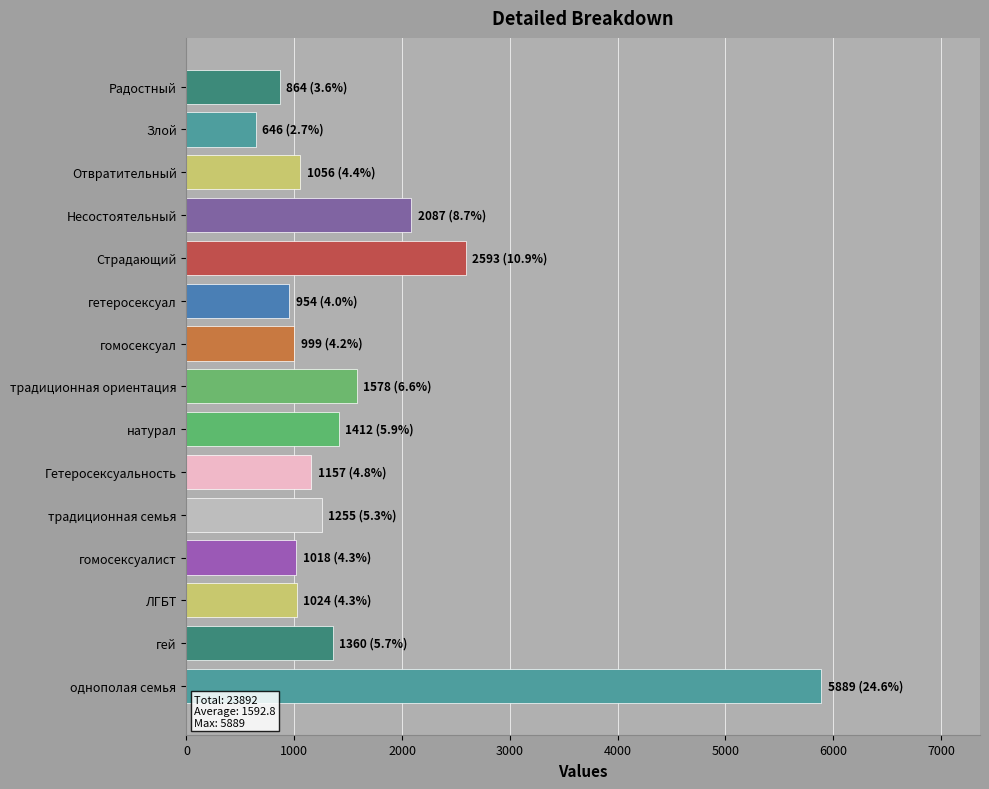

The chart shows a value of 2593 at Страдающий. True or false?

True